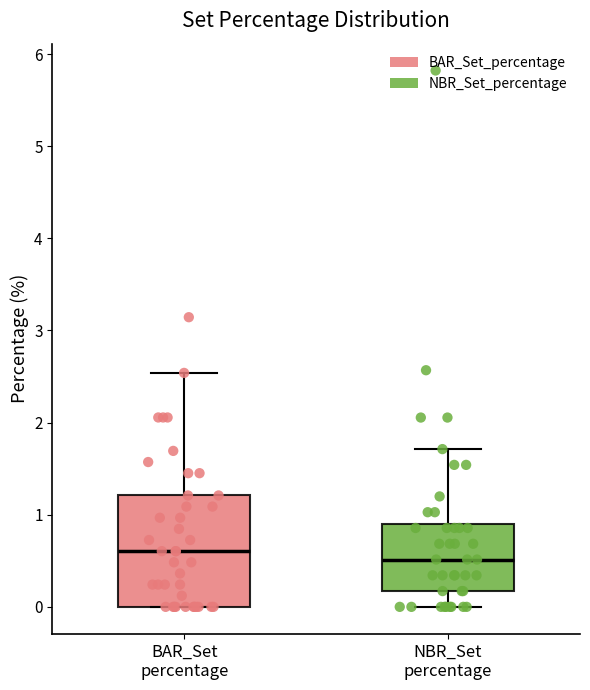

Reading left to right, transcribe this box plot: for each box, give where its median line is, the range the box spans, and where its two whiskers end, as read against the y-axis. The values are not printed on the chart, so give them approximately, as read against the axis.

BAR_Set percentage: median 0.6, box 0.0 to 1.2, whiskers 0.0 to 2.5
NBR_Set percentage: median 0.5, box 0.2 to 0.9, whiskers 0.0 to 1.7